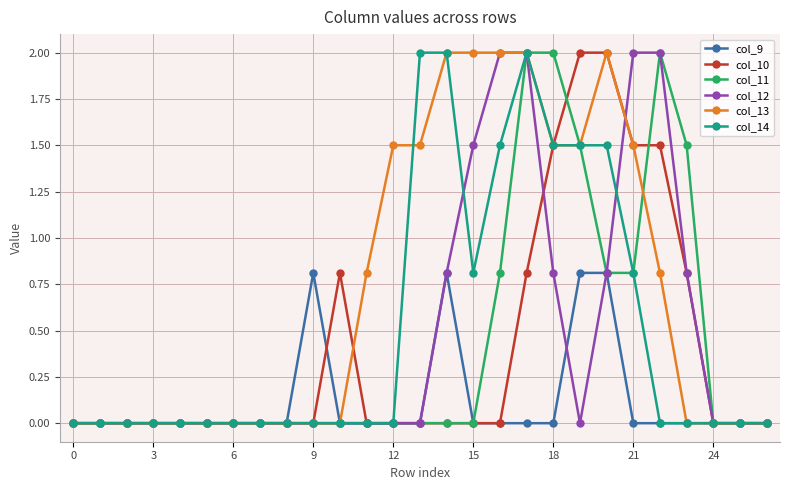

What is the value of the col_12 point at the 22nd from the left?

2.0